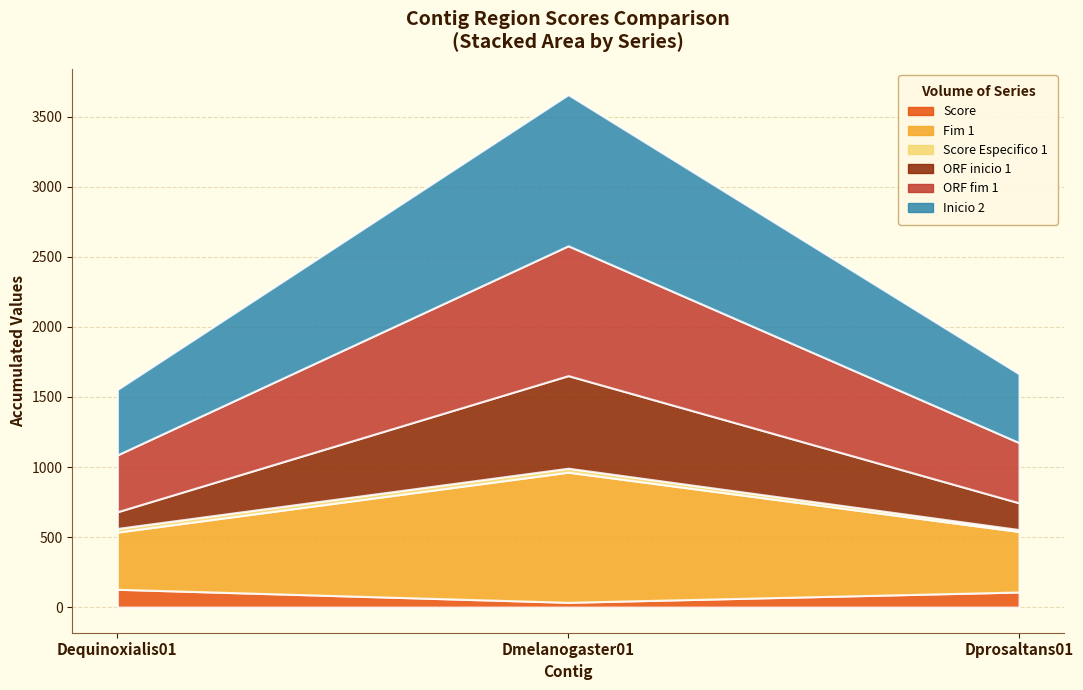

What is the difference between the highest and lowest values at Dequinoxialis01?

1256.5